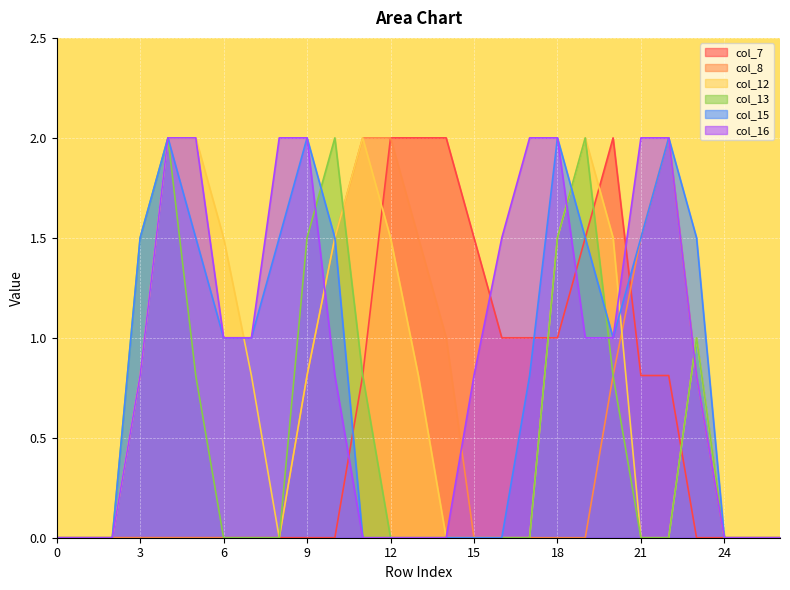

What is the total value across all series at 5?

6.3